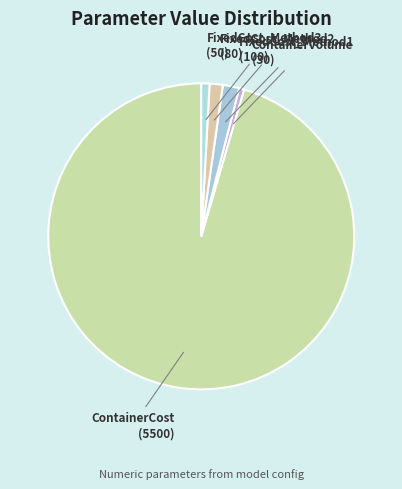

Is there any slice that represents more than half of the pie?

Yes